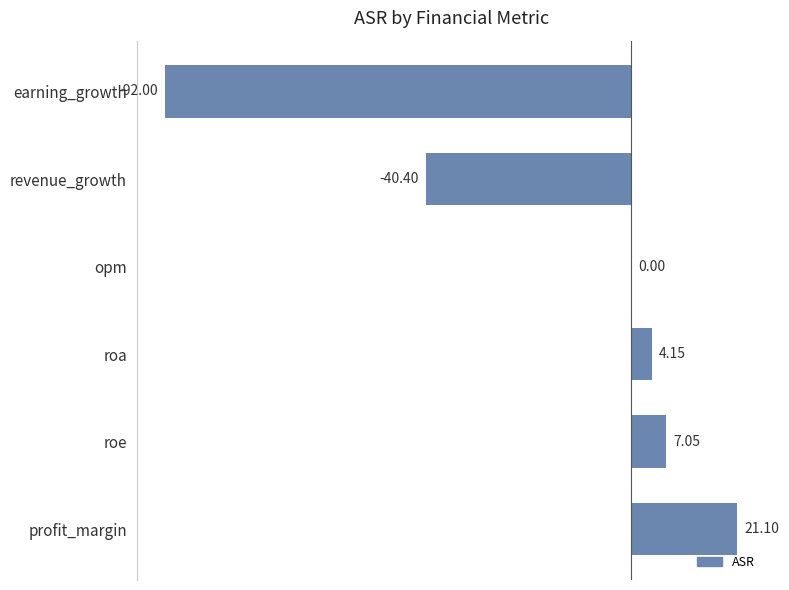

What is the change in value from profit_margin to opm?

-21.1